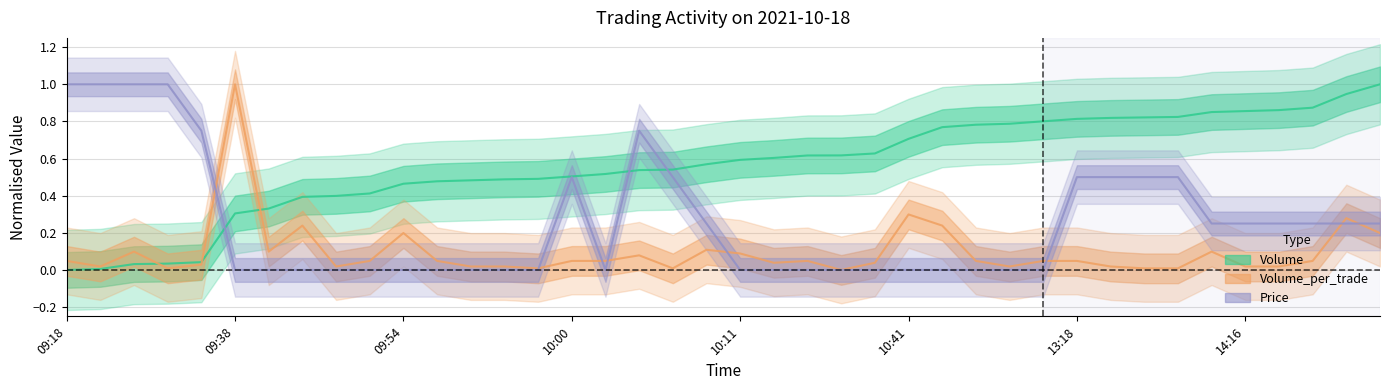

What is the label of the 13th point from the right?

10:54